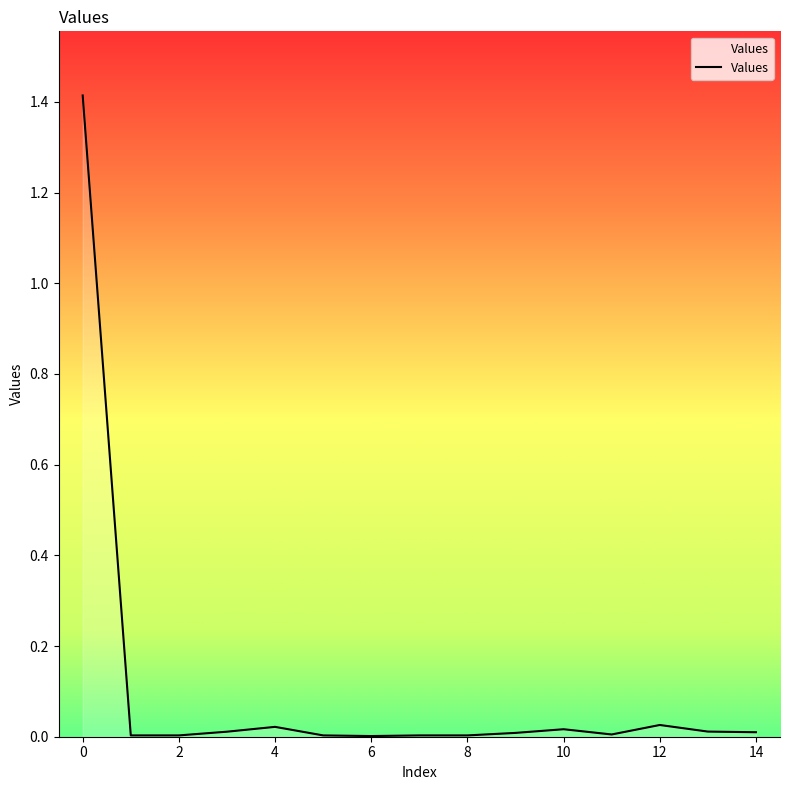

What is the difference between the maximum and minimum values?

1.4